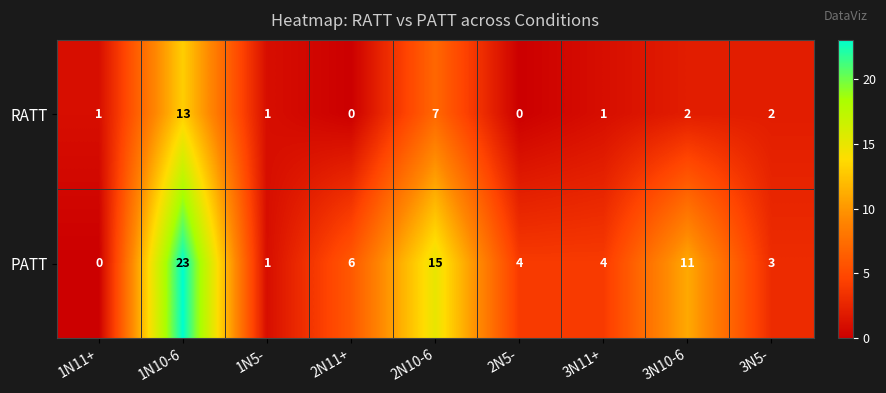

Rank the series by their maximum value, from lowest to highest.

RATT, PATT